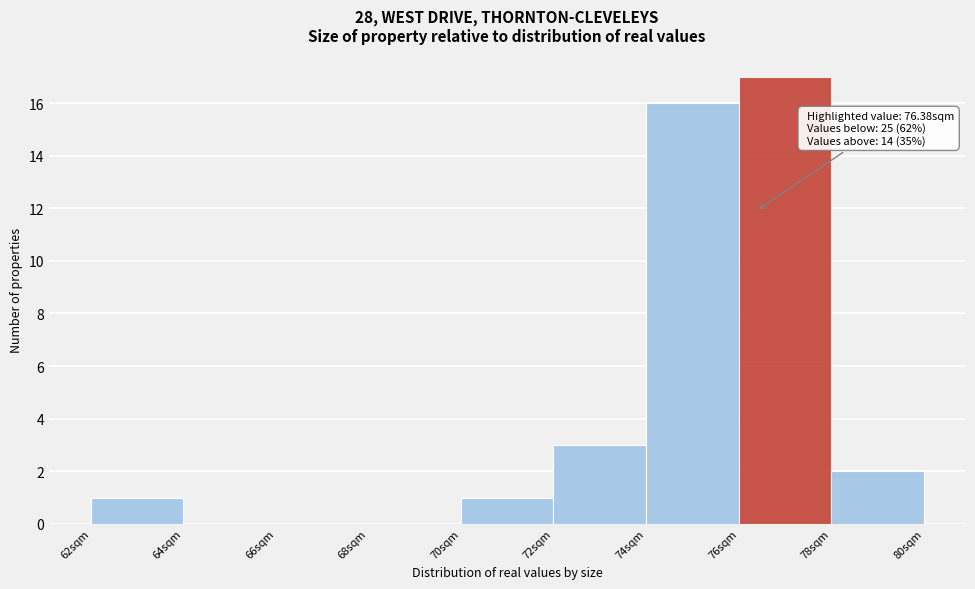

Over which range of the x-axis is the bar tallest?

76 to 78